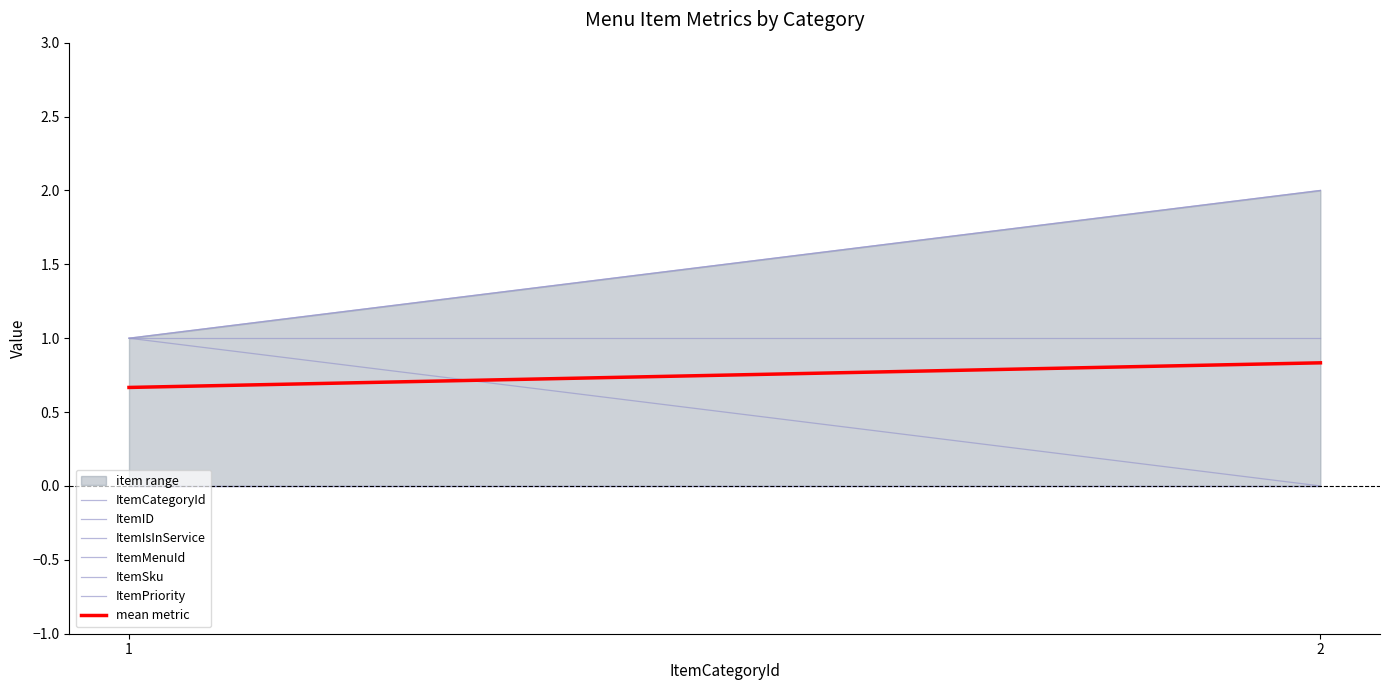

Reading left to right, list all the values displayed in this chart.

ItemCategoryId: 1=1	2=2
ItemID: 1=1	2=2
ItemIsInService: 1=1	2=0
ItemMenuId: 1=1	2=1
ItemSku: 1=0	2=0
ItemPriority: 1=0	2=0